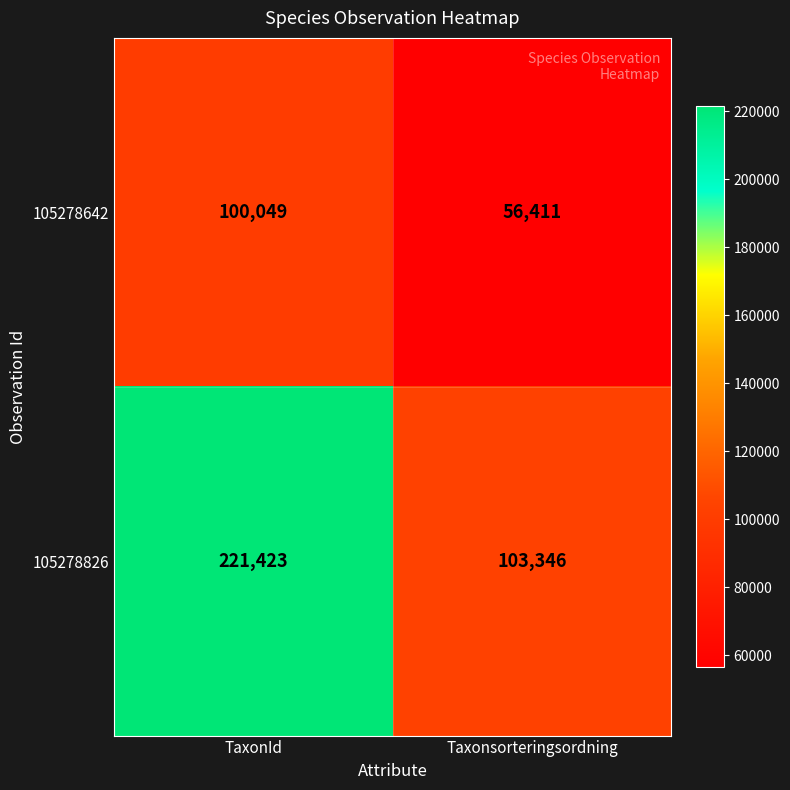

Which category has the lowest value across all series?

Taxonsorteringsordning